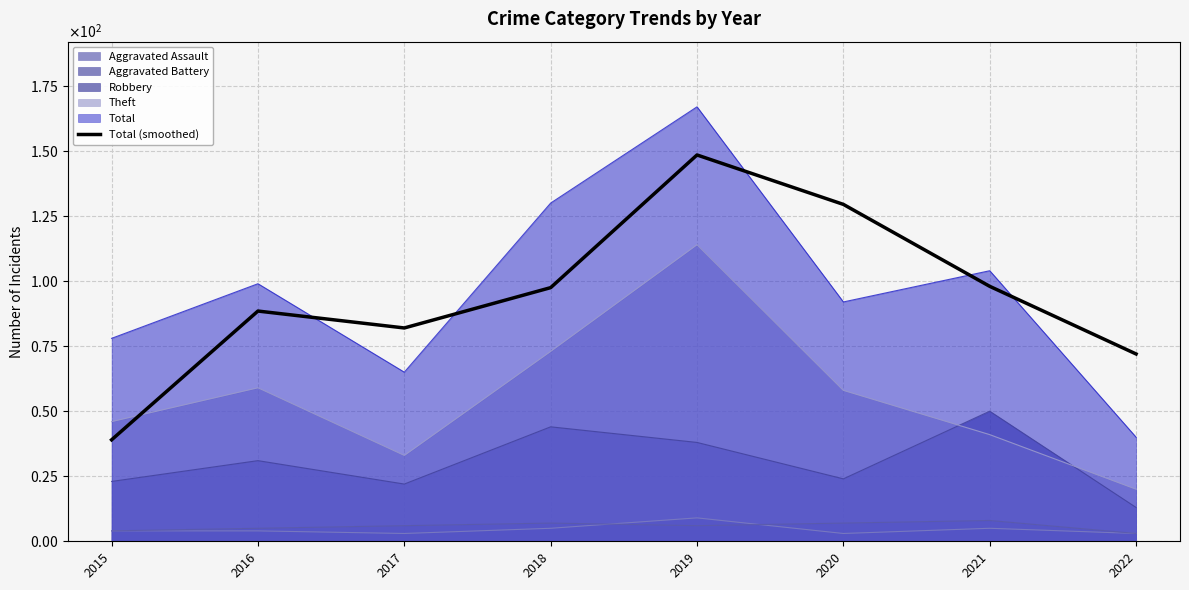

What is the difference between the maximum and second lowest values?

76.5